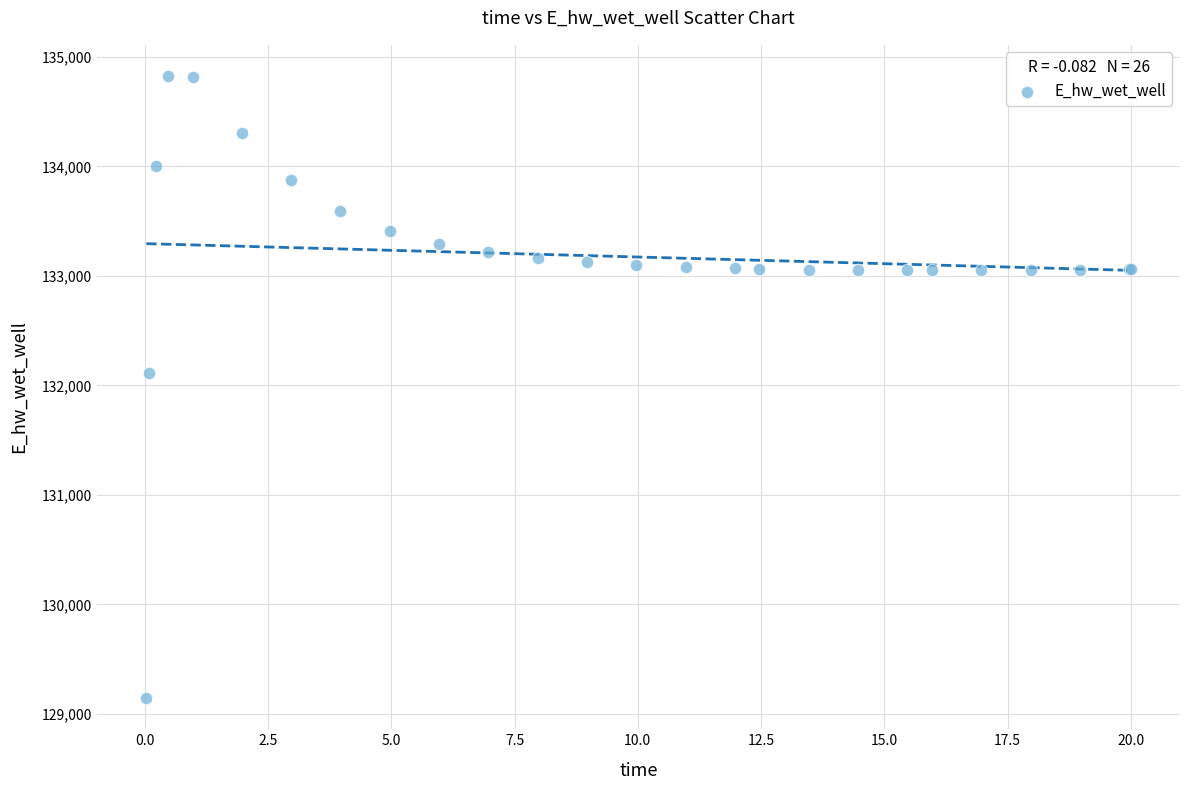

What Y value in the scatter plot is closest to 131984?

132108.4